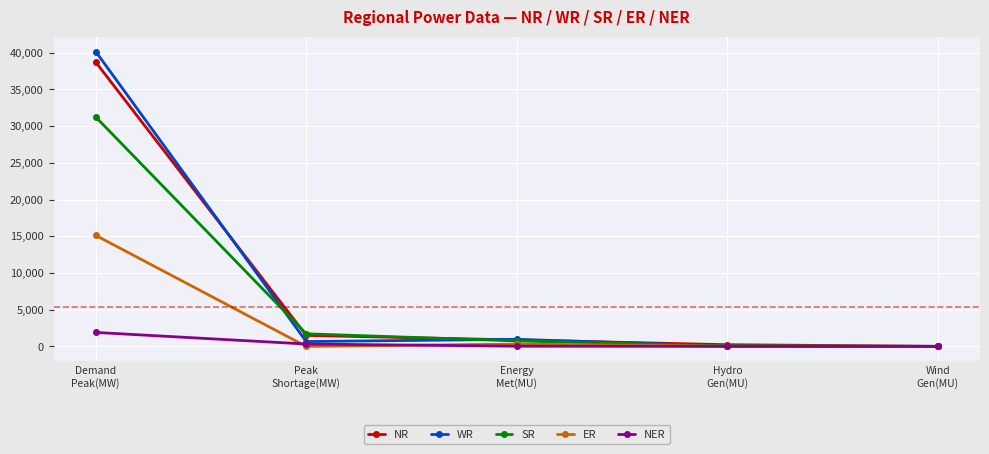

Which series has the largest range (max minus min)?

WR